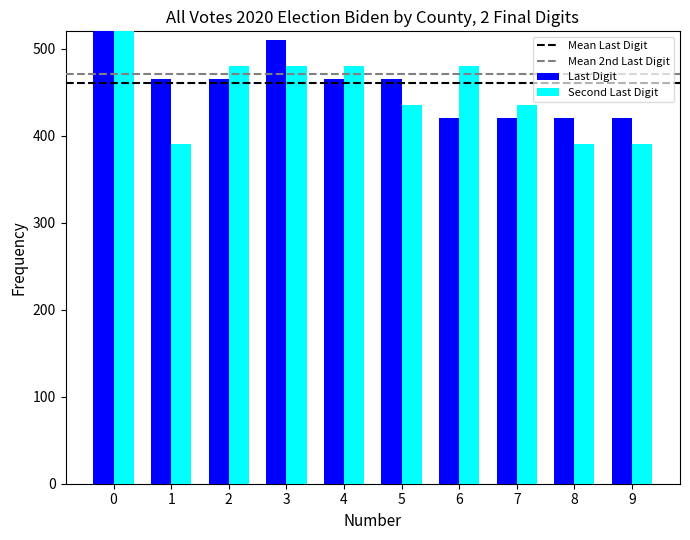

How many series are shown in this chart?

2